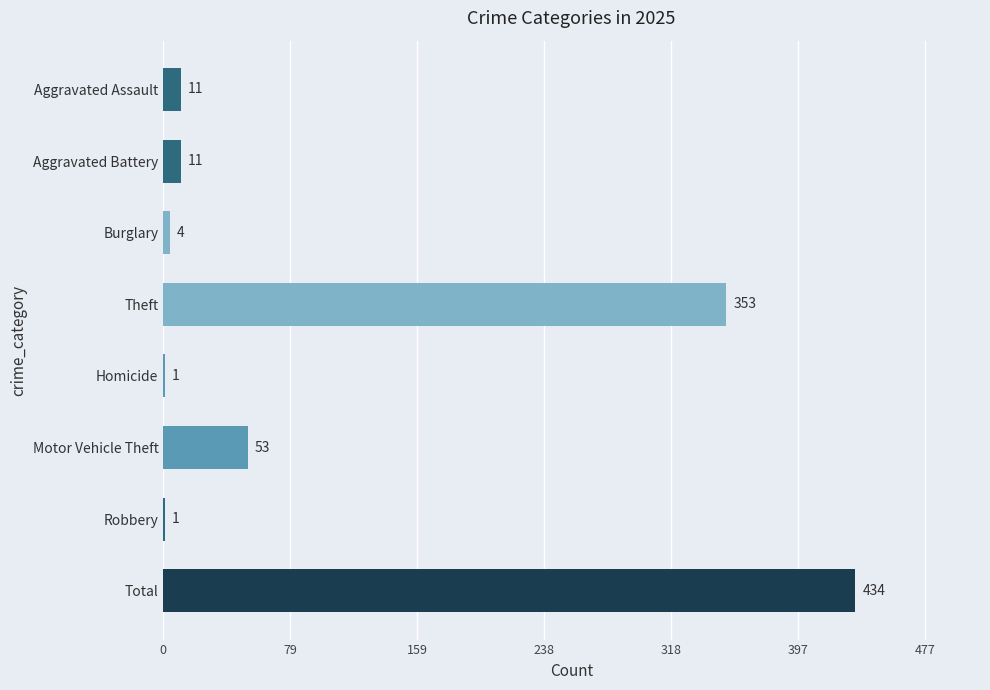

True or false: the data shows 628 at Theft.

False